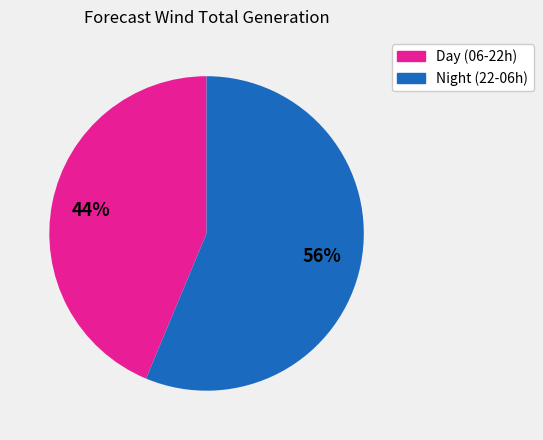

How many segments does this pie chart have?

2